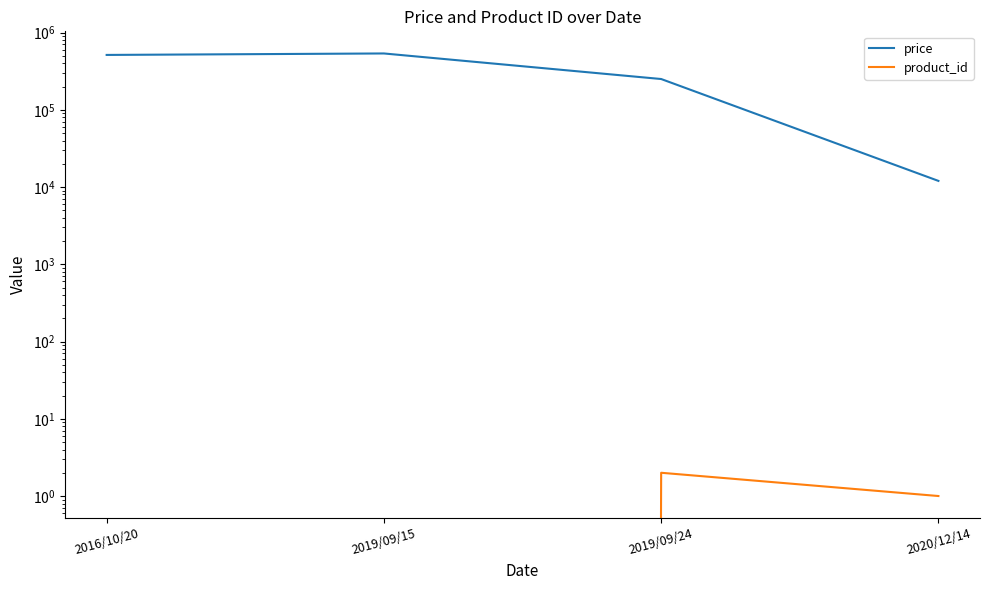

Reading right to left, what are all the values shown in this chart?

price: 2020/12/14=12000	2019/09/24=250000	2019/09/15=535500	2016/10/20=512550
product_id: 2020/12/14=1	2019/09/24=2	2019/09/15=0	2016/10/20=0